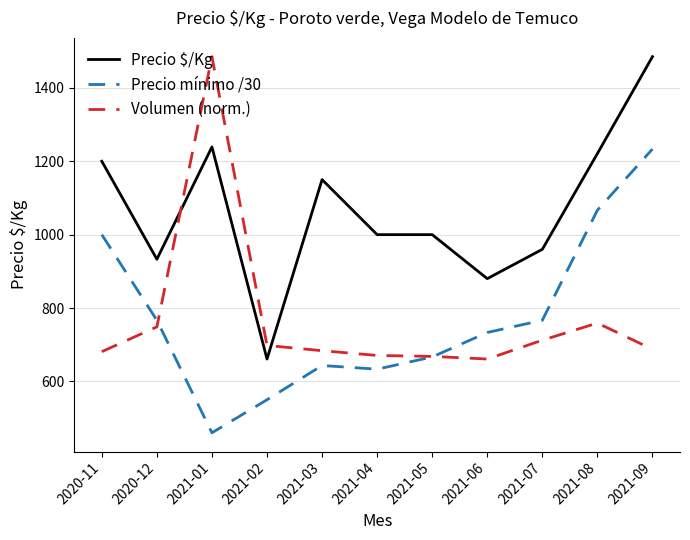

Which category has the highest value in the Volumen (norm.) series?

2021-01